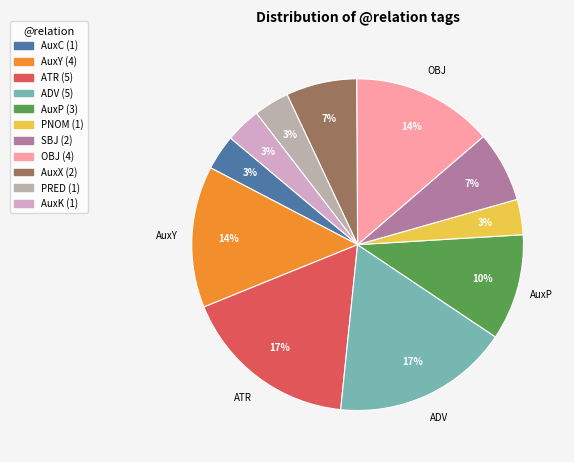

Count the number of slices in the pie.

11